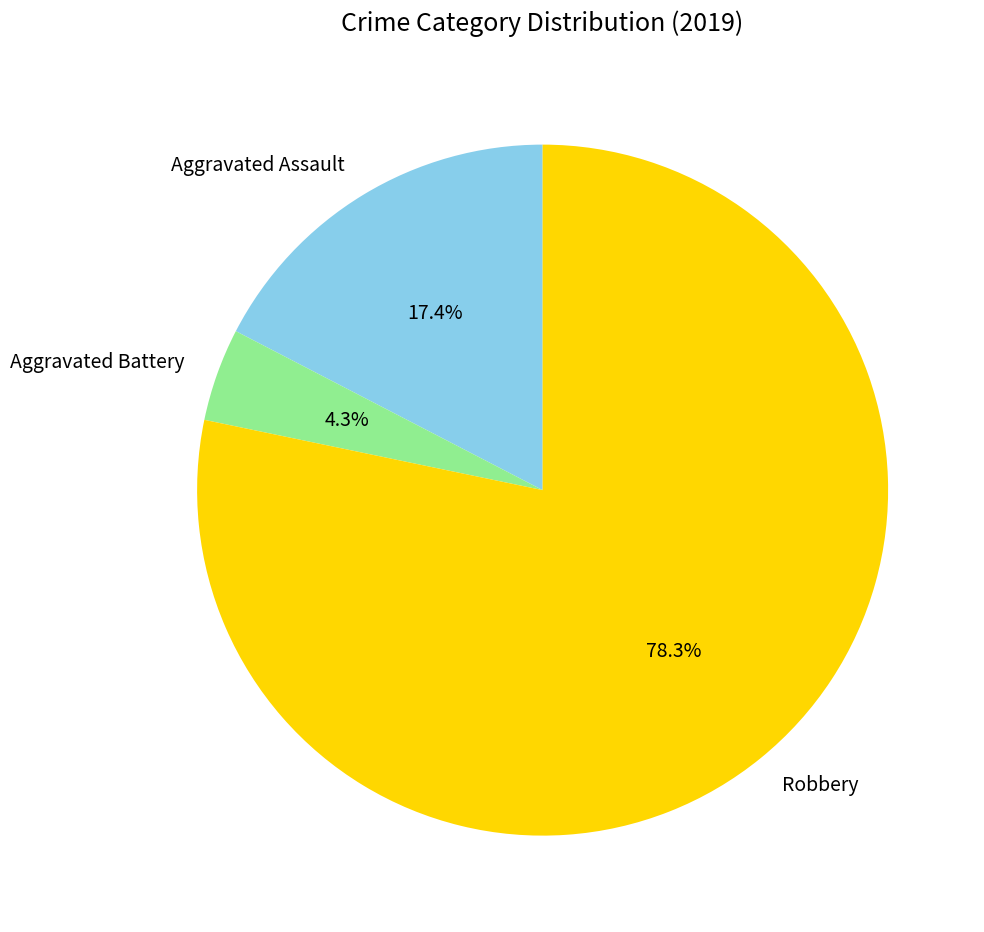

What percentage is the Robbery slice, to the nearest percent?

78%